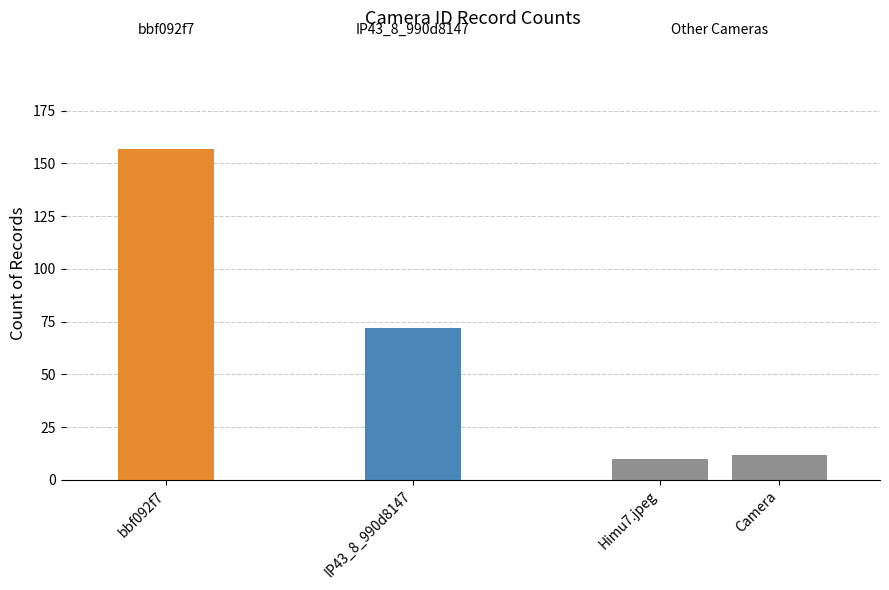

Which category has the lowest value across all series?

Himu7.jpeg